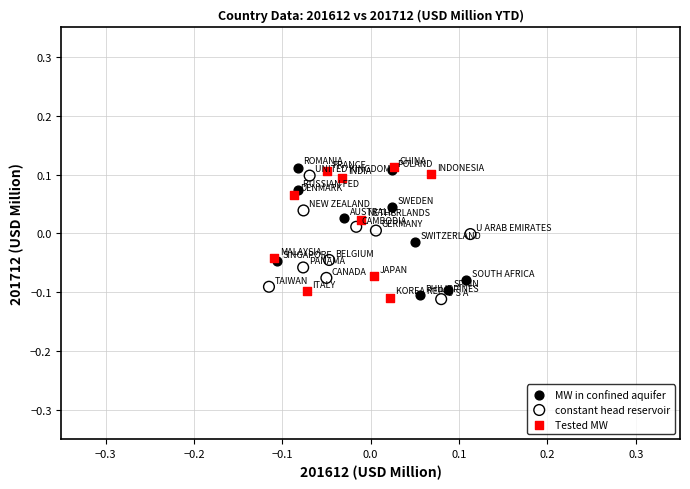

What are all the series names shown in the legend?

MW in confined aquifer, constant head reservoir, Tested MW